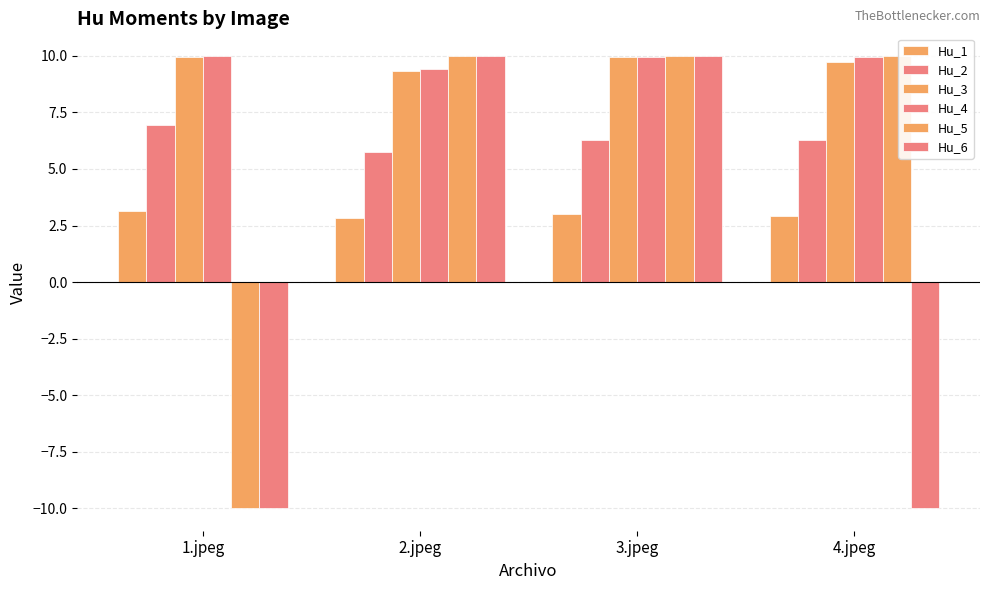

Reading right to left, what are all the values shown in this chart?

Hu_1: 4.jpeg=2.9	3.jpeg=3.0	2.jpeg=2.8	1.jpeg=3.1
Hu_2: 4.jpeg=6.3	3.jpeg=6.3	2.jpeg=5.8	1.jpeg=6.9
Hu_3: 4.jpeg=9.7	3.jpeg=9.9	2.jpeg=9.3	1.jpeg=10.0
Hu_4: 4.jpeg=9.9	3.jpeg=10.0	2.jpeg=9.4	1.jpeg=10.0
Hu_5: 4.jpeg=10.0	3.jpeg=10.0	2.jpeg=10.0	1.jpeg=-10.0
Hu_6: 4.jpeg=-10.0	3.jpeg=10.0	2.jpeg=10.0	1.jpeg=-10.0